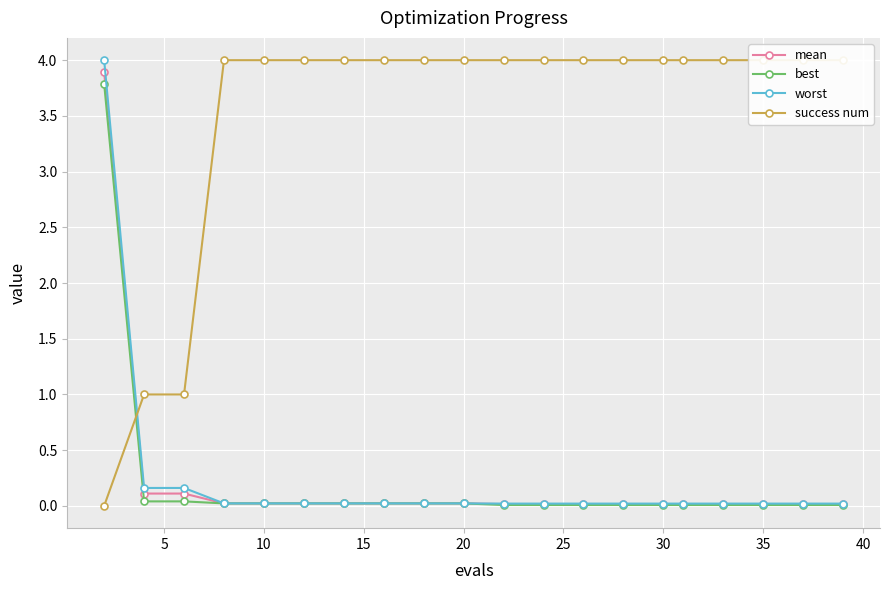

The value of worst at 15 is 0.0. True or false?

True